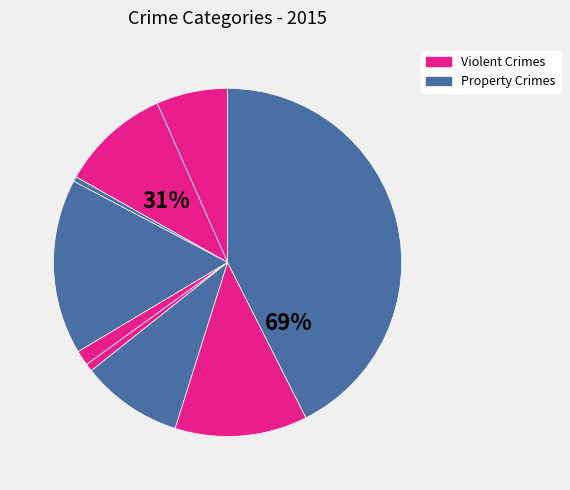

To the nearest percent, what is the average slice percentage?

11%